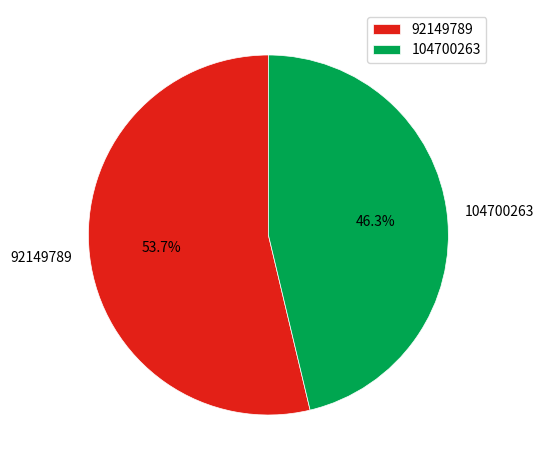

Approximately how many times larger is the value at 92149789 compared to 104700263?

1.2